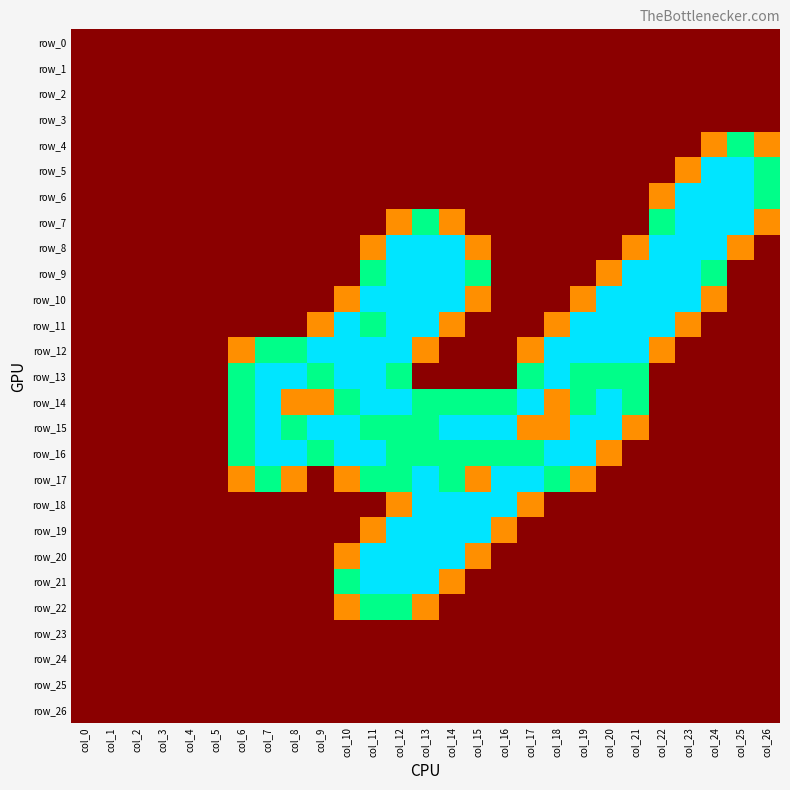

Between col_4 and col_12, which series saw the biggest shift?

row_8